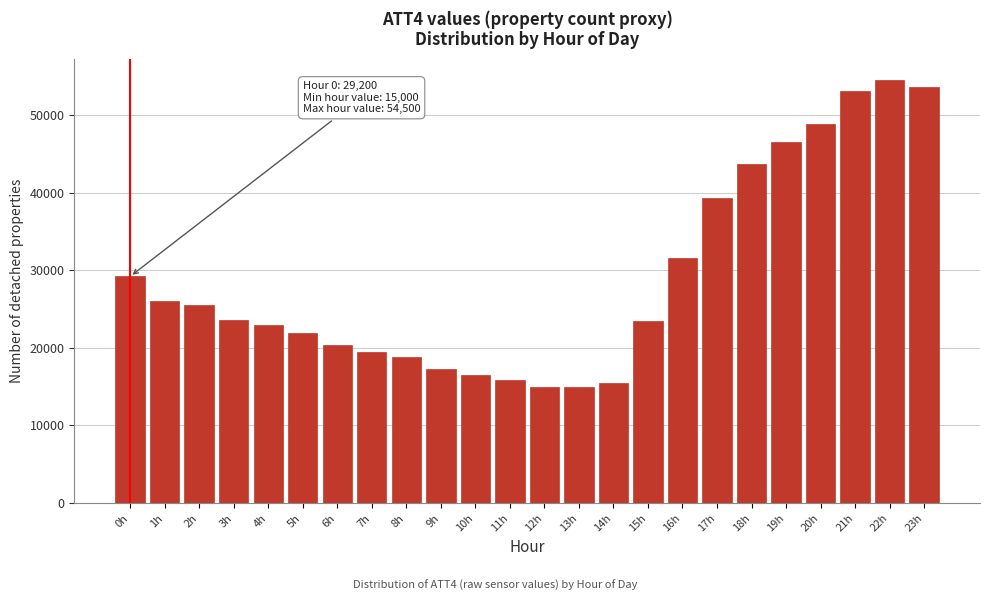

What is the maximum value shown in the chart?

54500